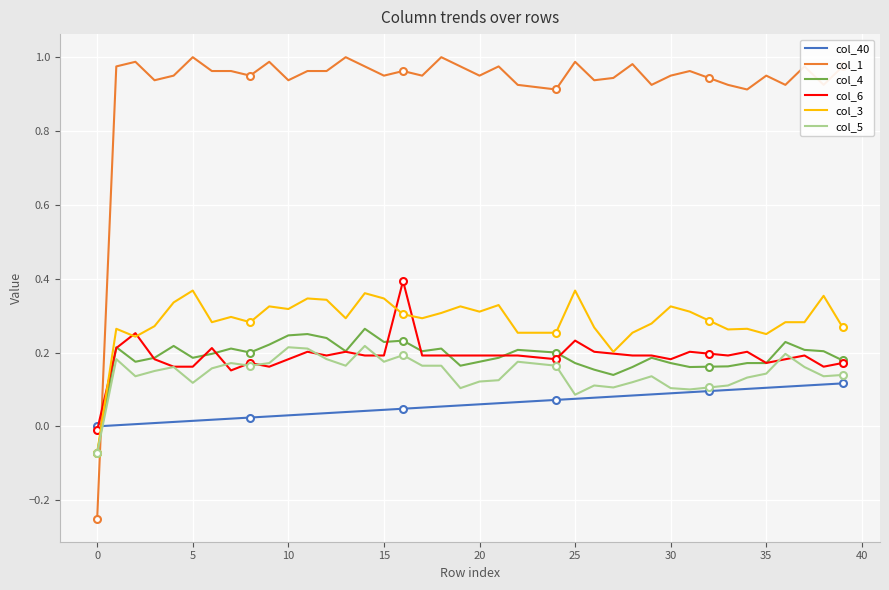

What is the sum of the col_3 values at 16 and 19?

0.6